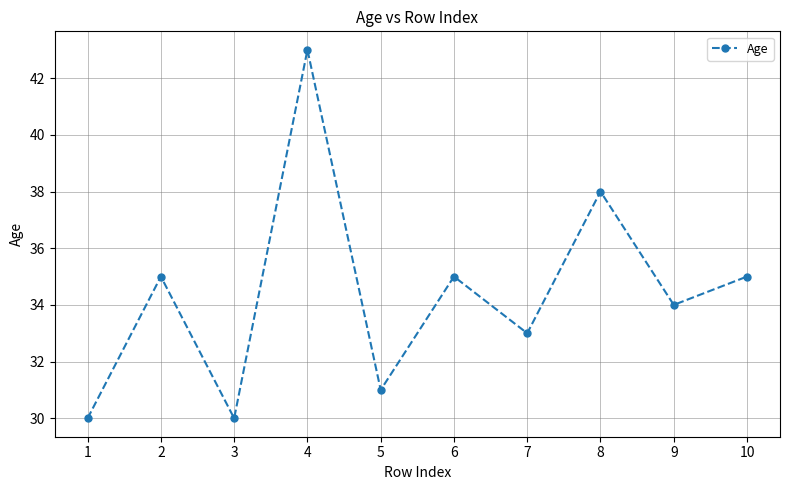

Reading left to right, extract all data points from this chart.

1=30	2=35	3=30	4=43	5=31	6=35	7=33	8=38	9=34	10=35